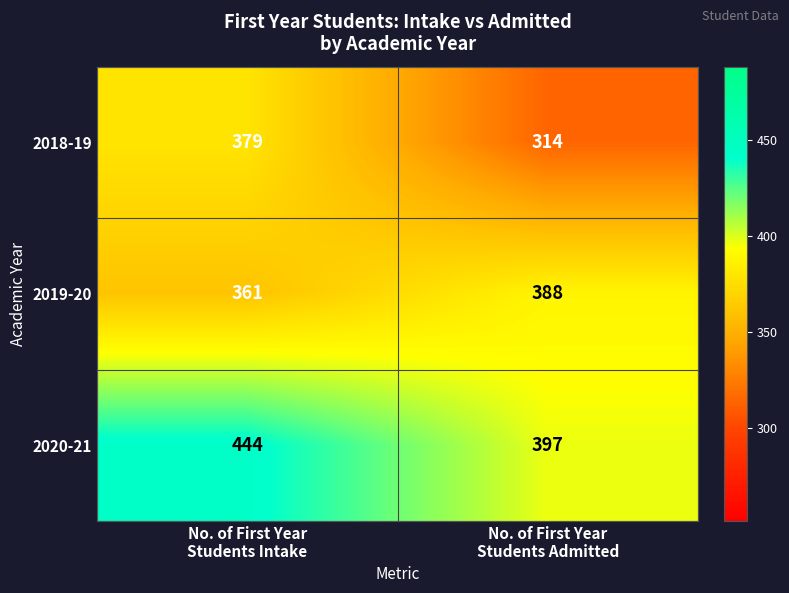

Which series has the largest total across all categories?

2020-21